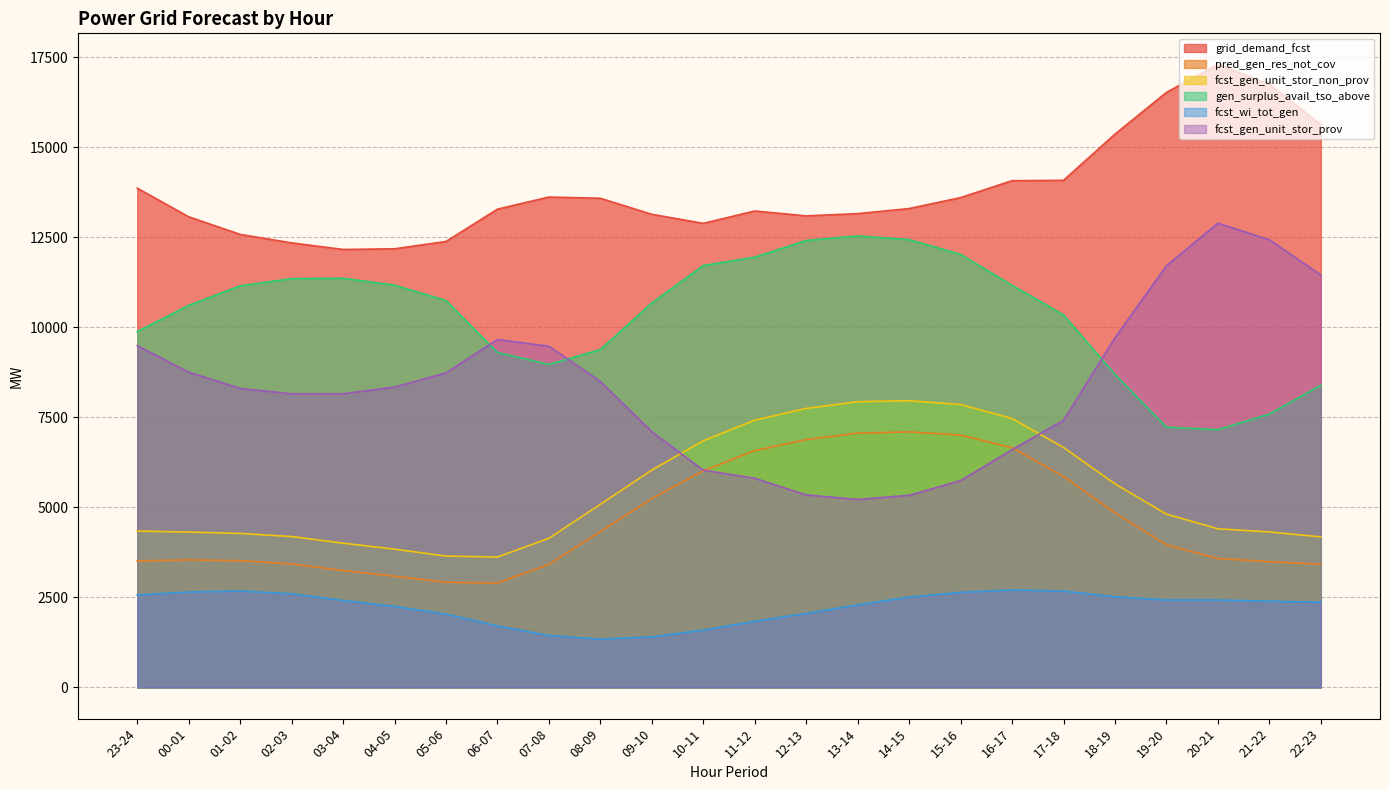

Is the value of grid_demand_fcst at 08-09 greater than the value of fcst_gen_unit_stor_prov at 13-14?

Yes